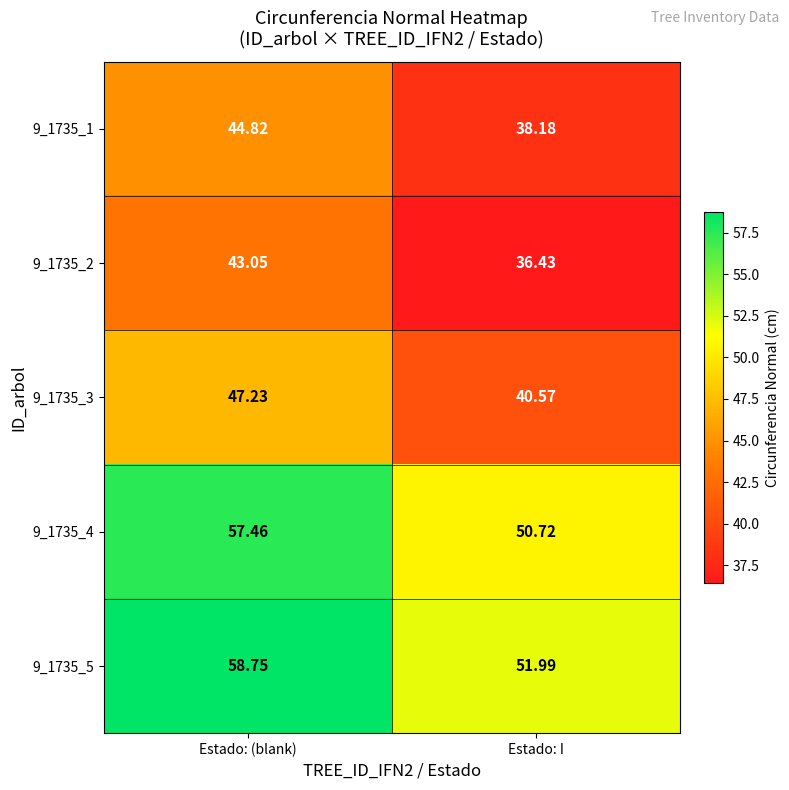

List the labels in order of 9_1735_5 value, smallest first.

Estado: I, Estado: (blank)